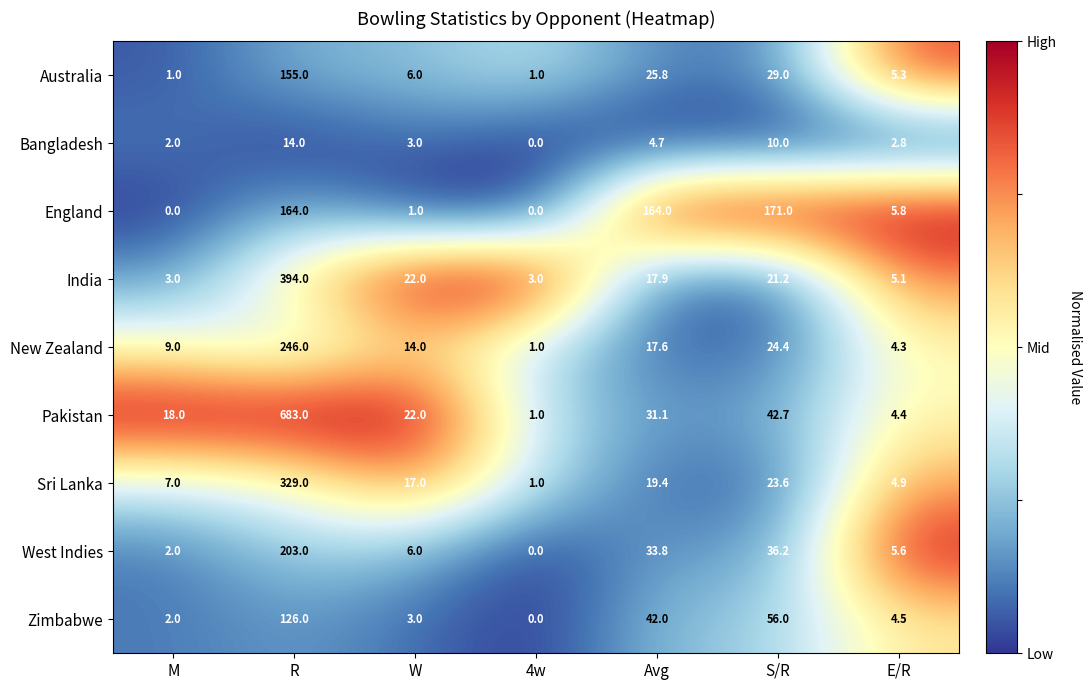

List the series in order of their peak value, highest first.

Pakistan, India, Sri Lanka, New Zealand, West Indies, England, Australia, Zimbabwe, Bangladesh